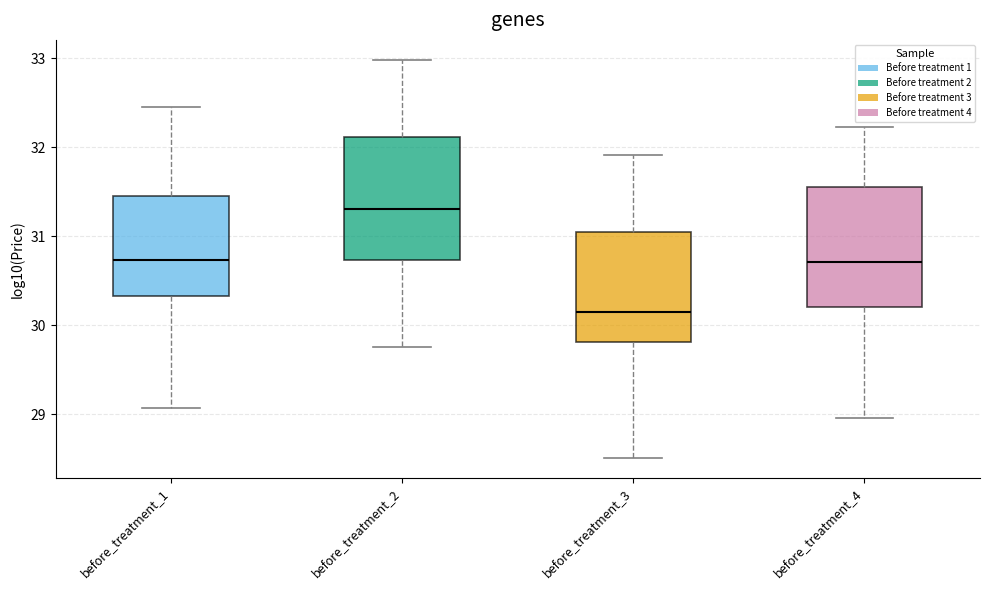

Which box's median line is the lowest?

before_treatment_3